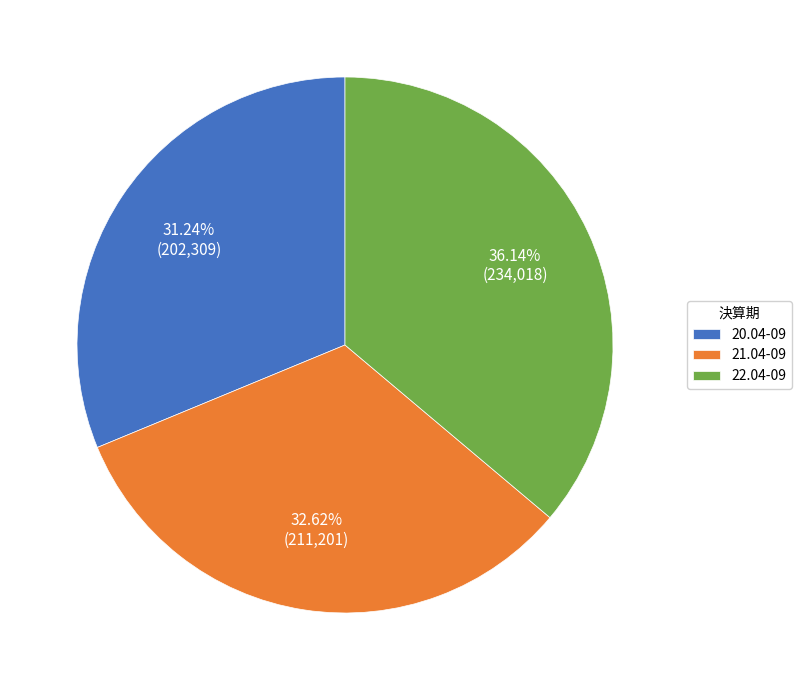

What is the largest slice in the pie chart?

22.04-09